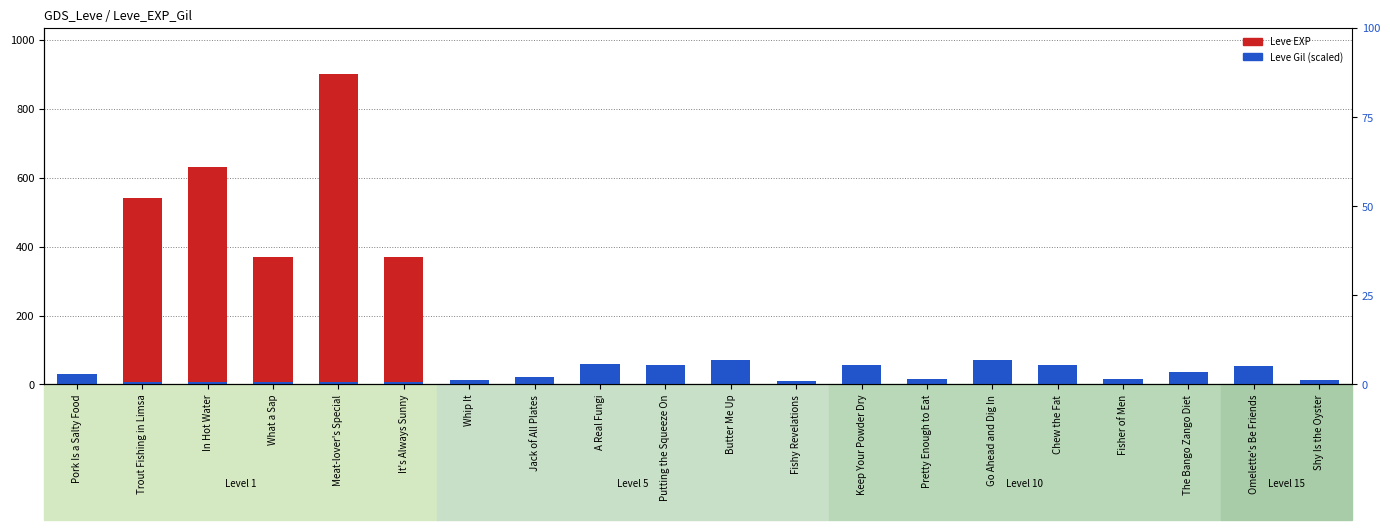

The value of Leve Gil (scaled) at A Real Fungi is 58.9. True or false?

True